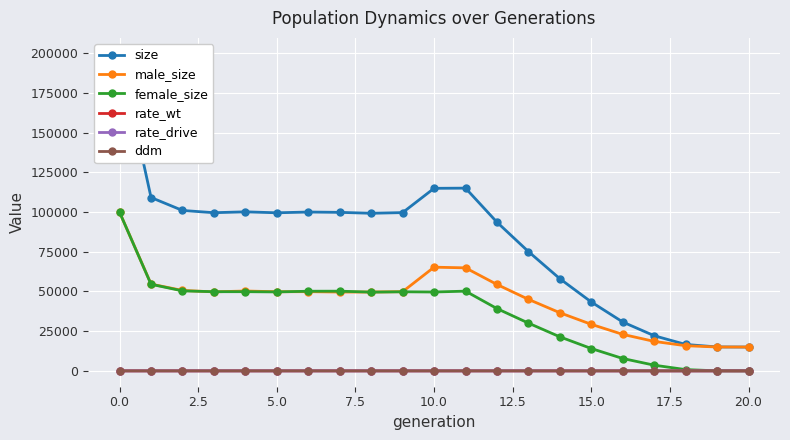

What is the highest value of the male_size series?

99864.0